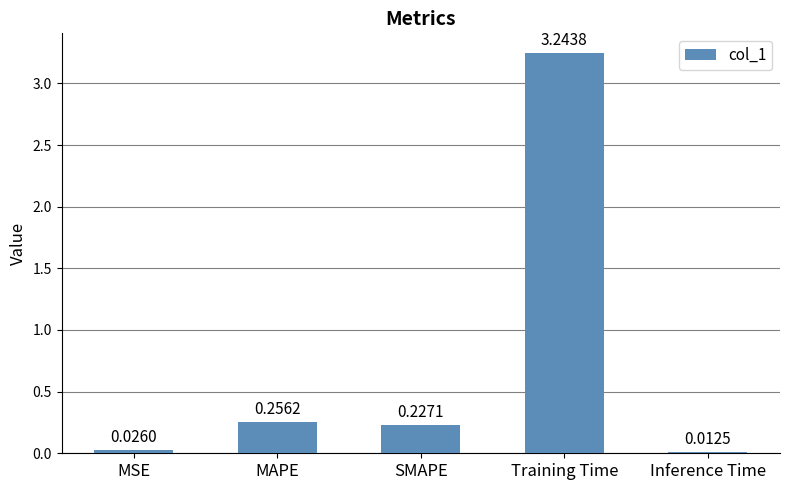

What is the sum of the values at SMAPE and Training Time?

3.5